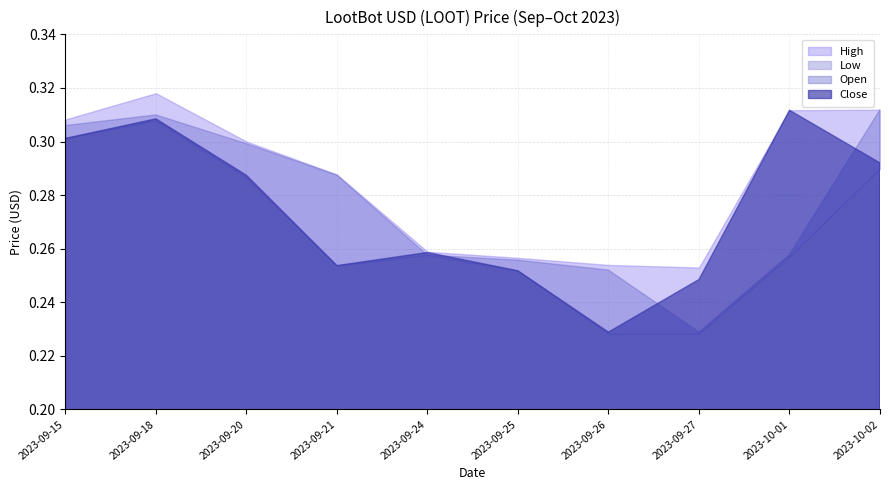

What is the label of the 8th point from the right?

2023-09-20